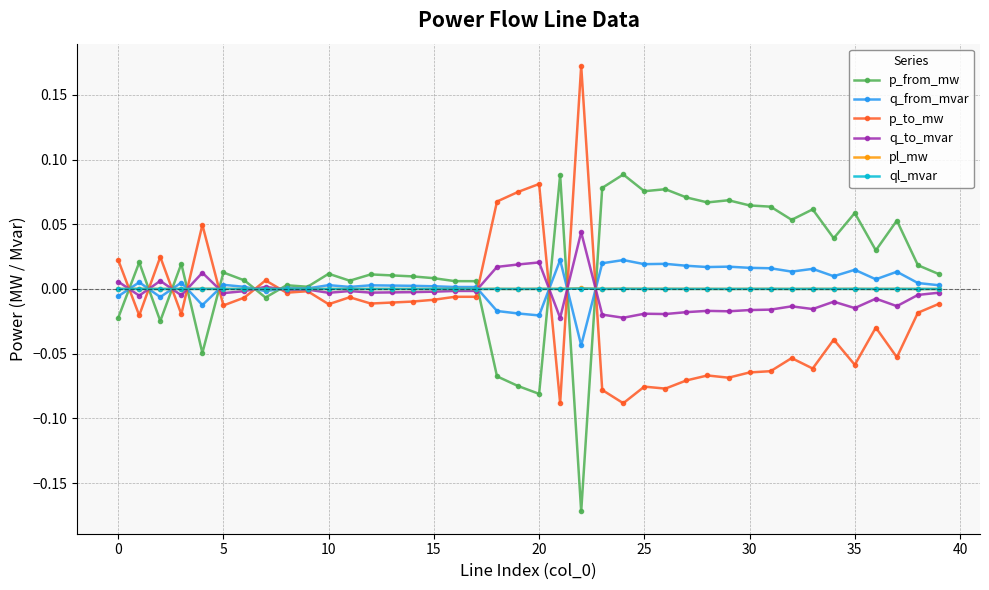

How many distinct data groups are displayed?

6